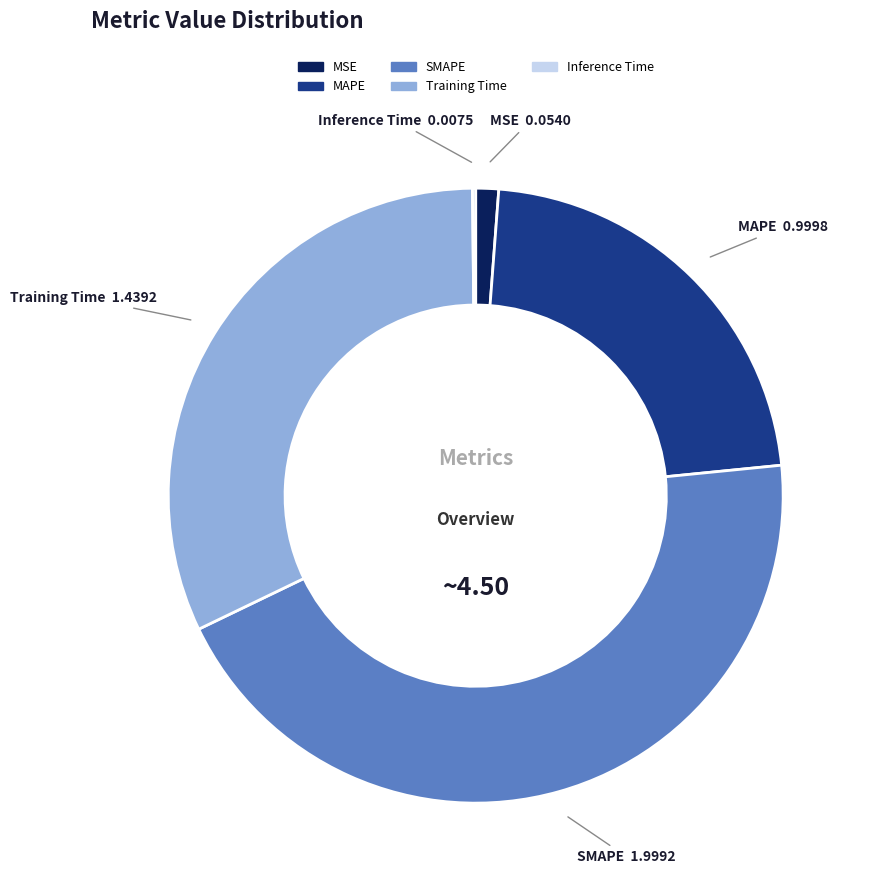

Is it true that MSE is 7% of the pie?

False